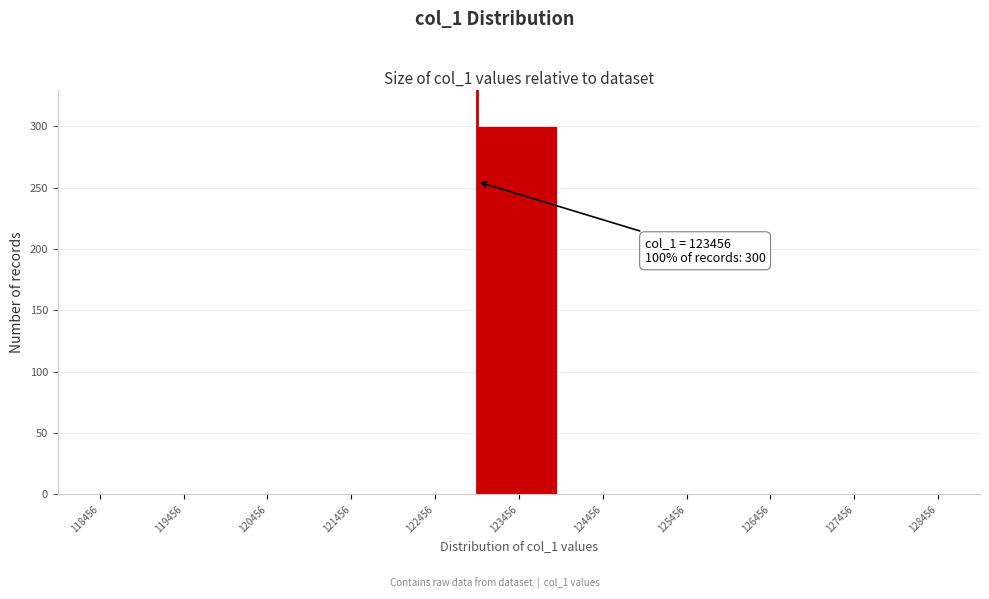

Reading right to left, list all the values displayed in this chart.

128456=0	127456=0	126456=0	125456=0	124456=0	123456=300	122456=0	121456=0	120456=0	119456=0	118456=0